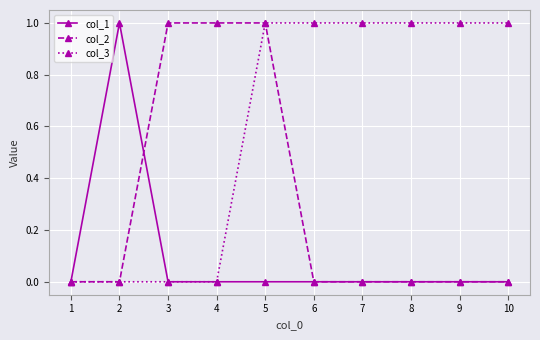

What is the value of the col_3 point at the 10th from the left?

1